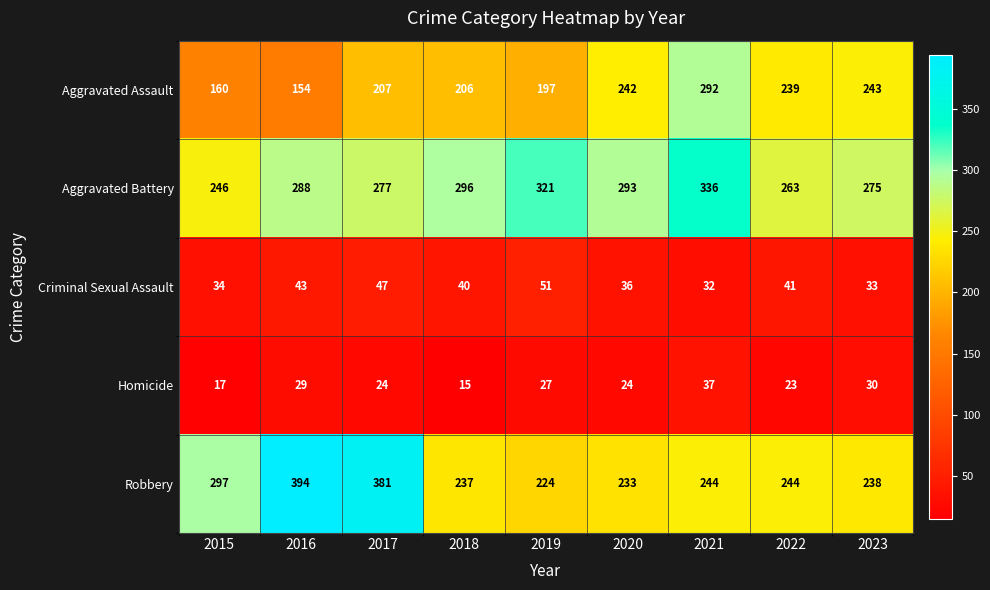

The value of Robbery at 2015 is 297. True or false?

True